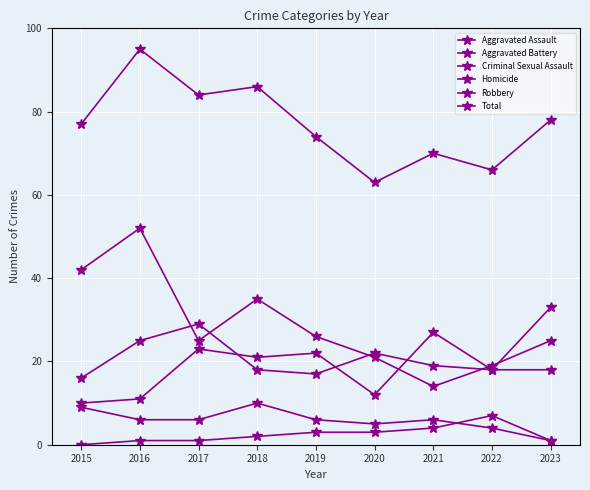

How many lines are shown in the chart?

6